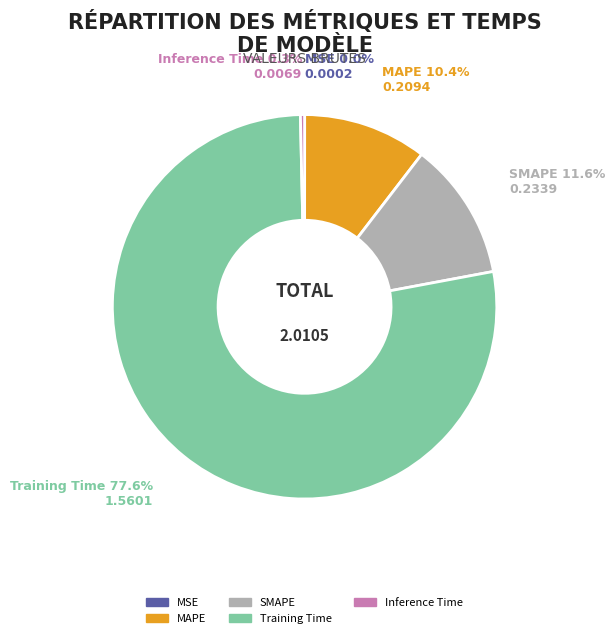

Does any single category account for the majority?

Yes